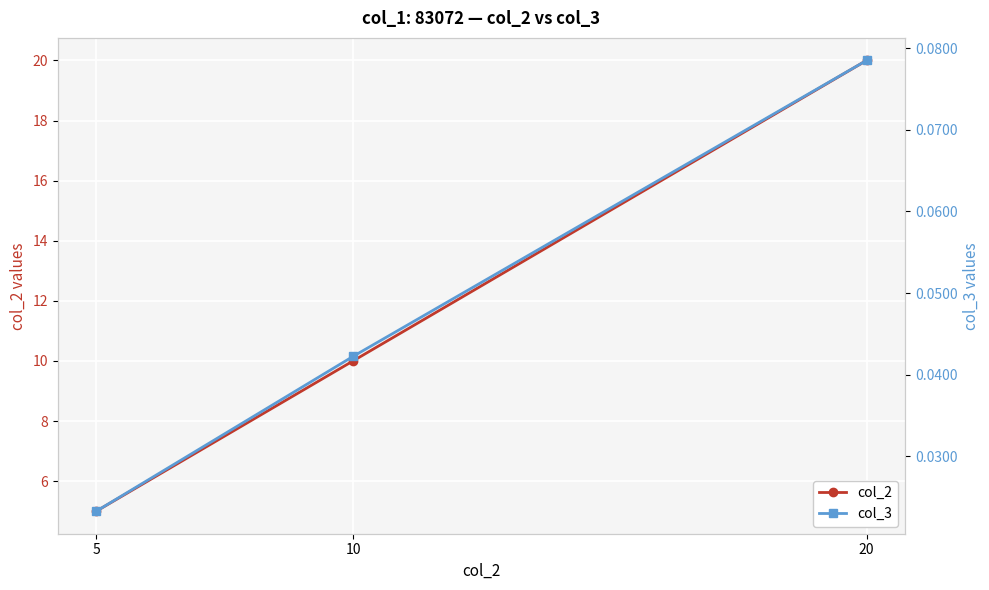

Is the value of col_2 at 5 greater than the value of col_3 at 5?

Yes